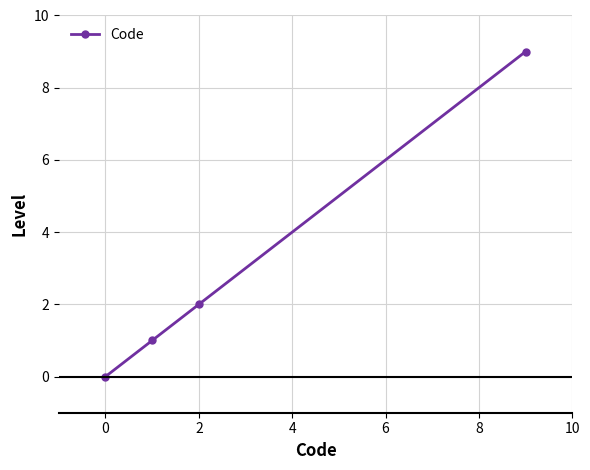

What is the average value?

3